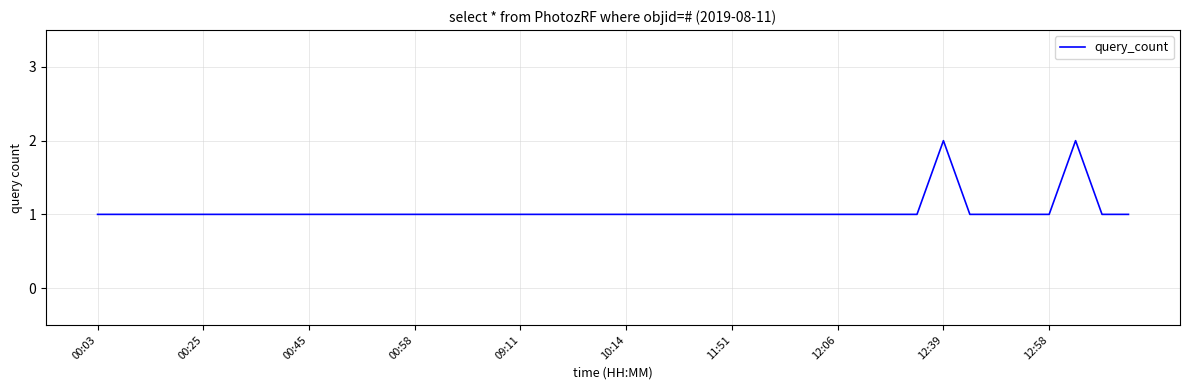

What is the ratio of the value at 12:06 to the value at 00:58?

1.0